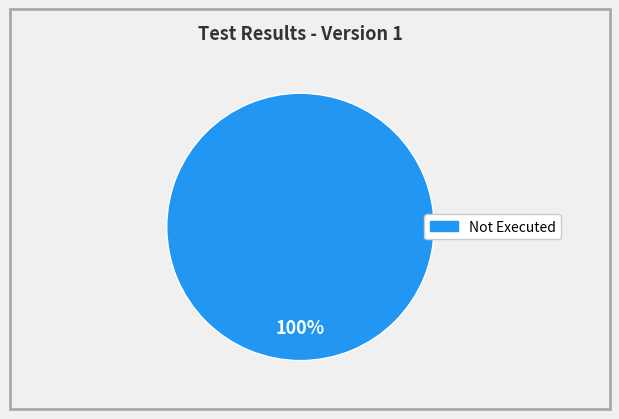

Is there a majority slice in this chart?

Yes